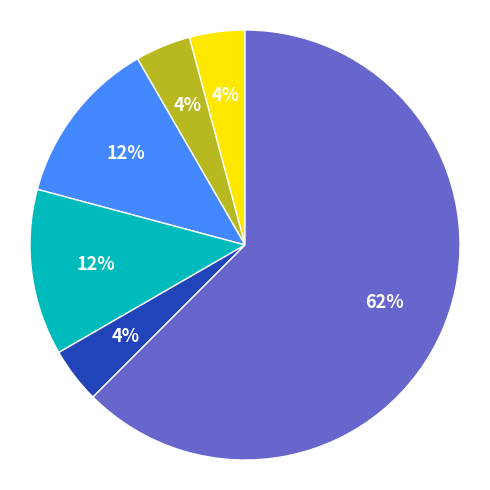

To the nearest percent, what is the average slice percentage?

17%